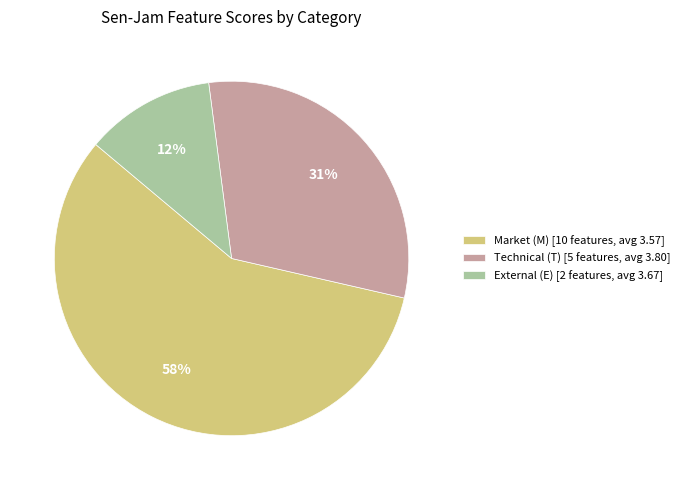

To the nearest percent, what is the difference between the largest and smallest slice percentages?

46%